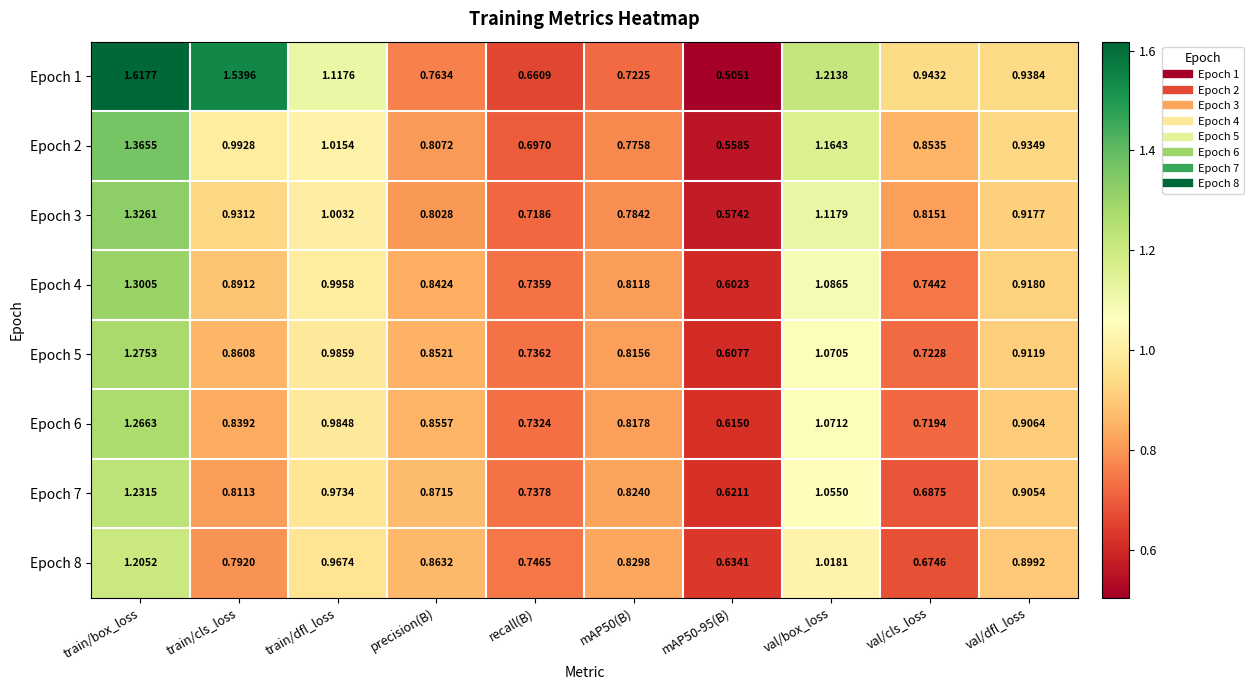

At which label does Epoch 2 reach its peak?

train/box_loss